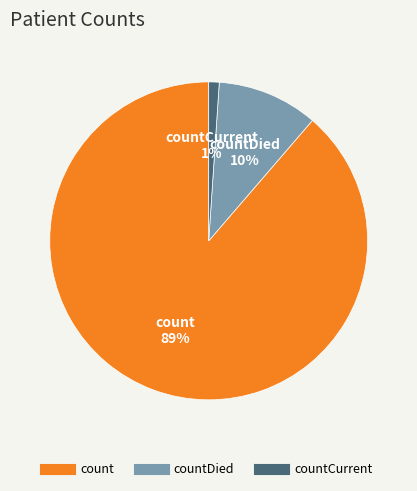

To the nearest percent, what is the average slice percentage?

33%